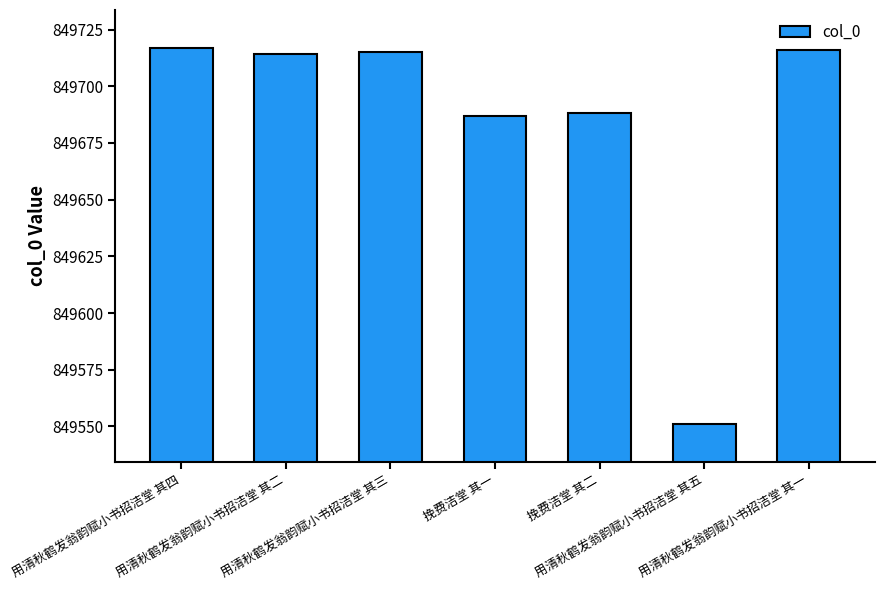

What value does the data have at 挽费洁堂 其二?

849688